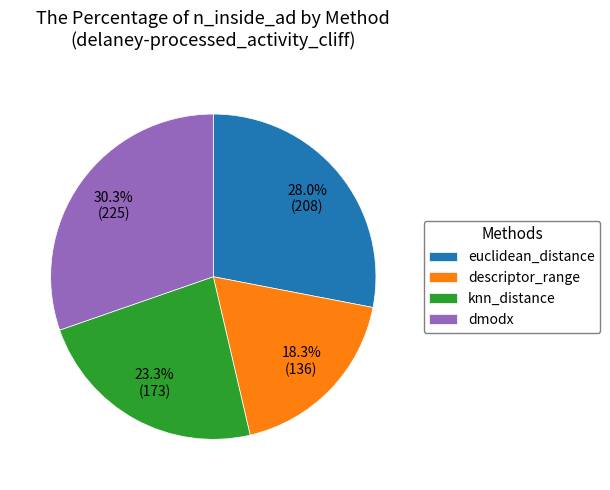

True or false: knn_distance accounts for 23% of the total.

True